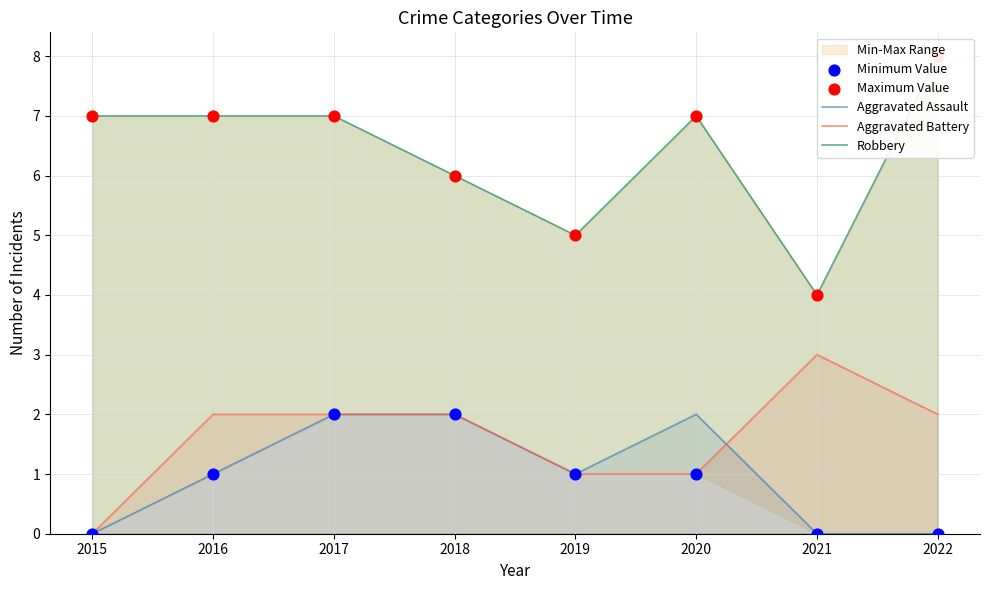

Which series contains the highest Y value?

Robbery